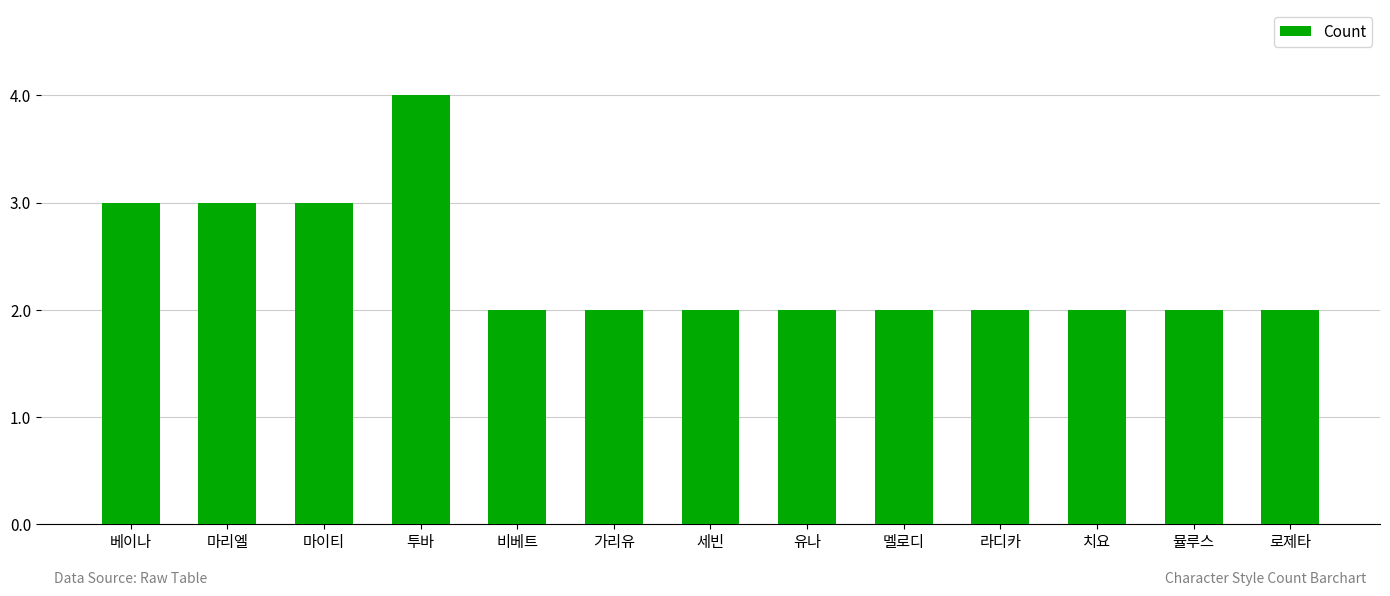

What is the smallest value displayed?

2